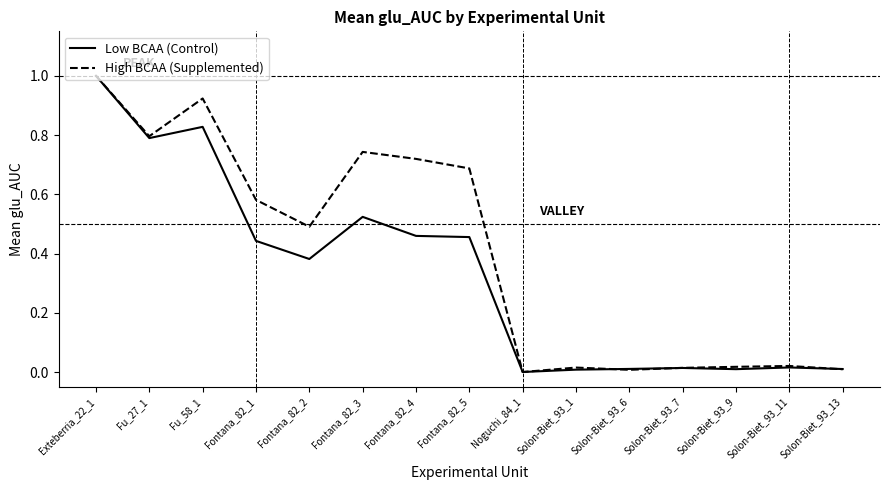

At which label does High BCAA (Supplemented) reach its peak?

Exteberria_22_1